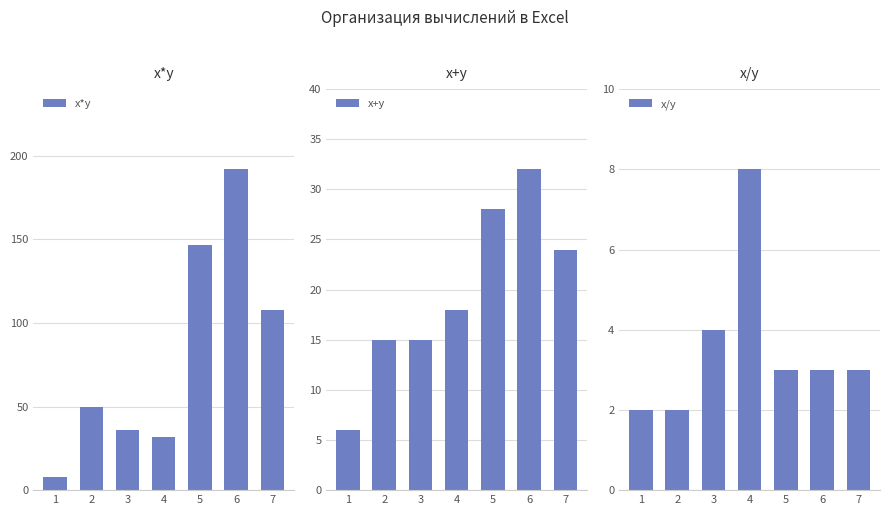

How many bars are there in total?

21